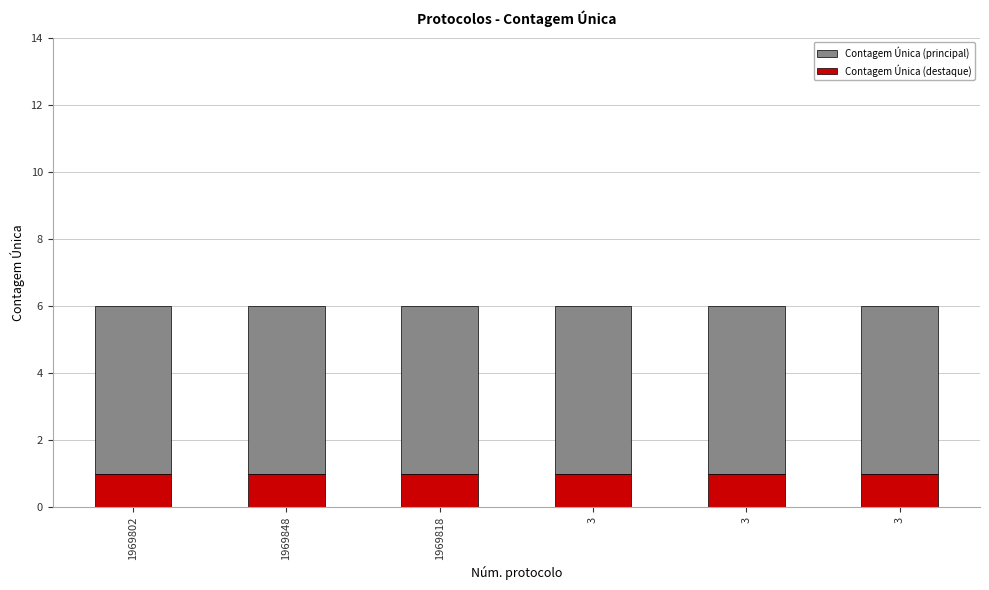

At how many categories does at least one series exceed 2?

6